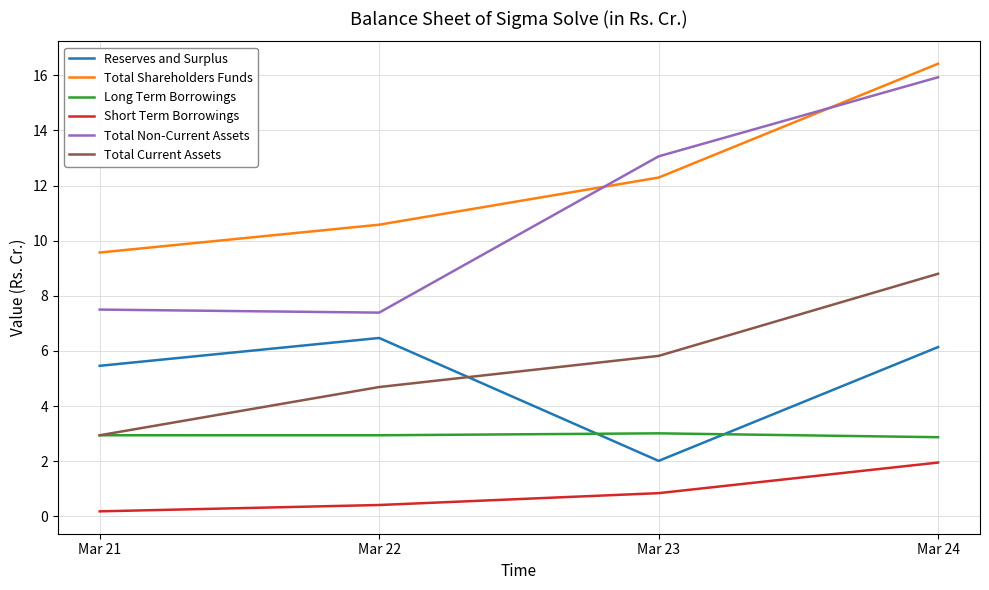

The Long Term Borrowings series shows 2.9 at Mar 22. True or false?

True